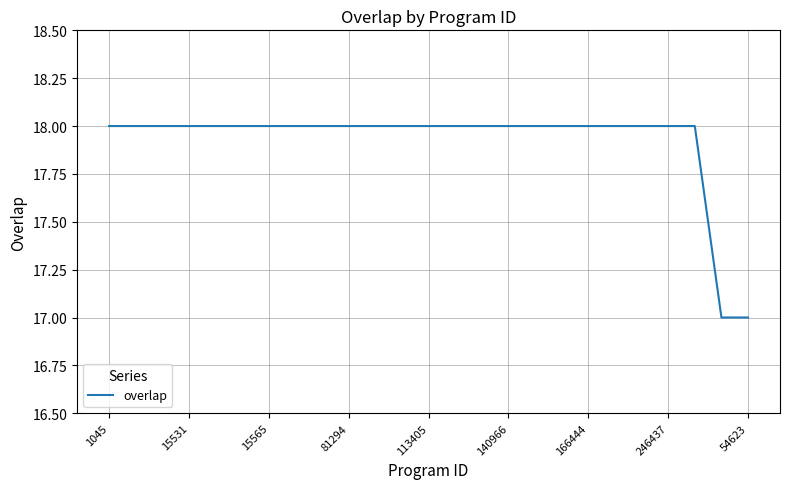

What is the minimum value shown in the chart?

17